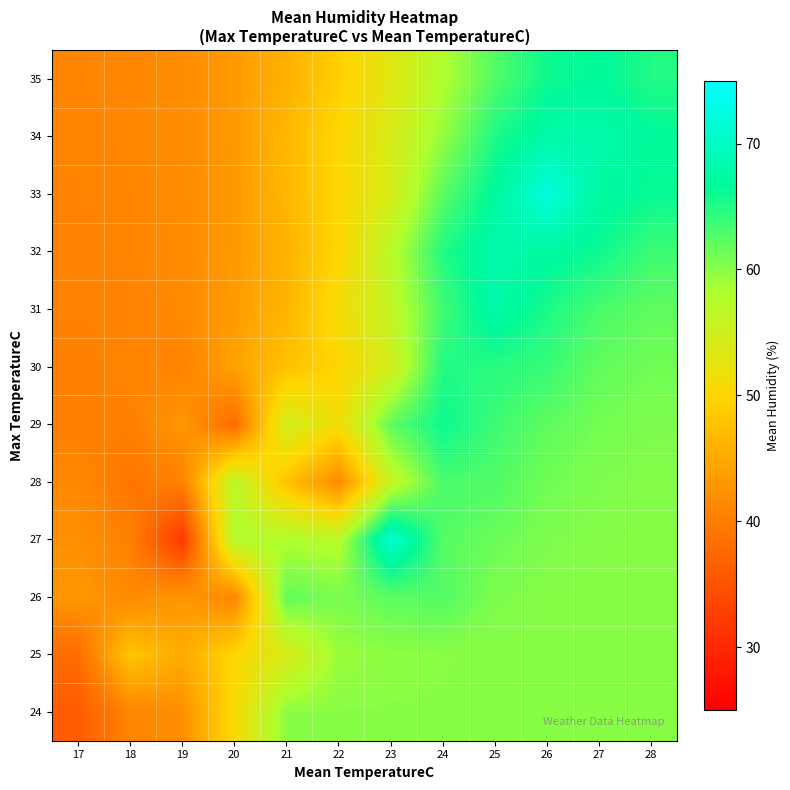

Reading left to right, list all the values displayed in this chart.

24: 17=36.0	18=41.0	19=42.0	20=50.7	21=60.0	22=60.0	23=60.0	24=60.0	25=60.0	26=60.0	27=60.0	28=60.0
25: 17=38.0	18=48.0	19=45.1	20=50.0	21=53.9	22=59.2	23=59.8	24=59.9	25=60.0	26=60.0	27=60.0	28=60.0
26: 17=43.0	18=41.5	19=43.0	20=41.0	21=62.0	22=60.7	23=62.1	24=62.6	25=60.6	26=60.2	27=60.0	28=60.0
27: 17=42.3	18=40.4	19=32.0	20=57.8	21=58.0	22=57.4	23=71.0	24=62.5	25=61.5	26=60.6	27=60.2	28=60.1
28: 17=41.3	18=39.3	19=40.5	20=57.0	21=47.8	22=41.5	23=56.0	24=63.2	25=62.7	26=61.2	27=60.5	28=60.3
29: 17=40.3	18=40.4	19=43.0	20=38.0	21=55.0	22=51.2	23=62.0	24=66.0	25=63.6	26=62.0	27=61.0	28=60.6
30: 17=40.3	18=41.0	19=40.6	20=44.2	21=47.7	22=50.0	23=54.7	24=65.0	25=64.7	26=63.9	27=61.9	28=61.2
31: 17=40.7	18=40.6	19=41.6	20=43.5	21=46.3	22=51.0	23=56.3	24=63.5	25=68.0	26=65.3	27=63.0	28=62.0
32: 17=40.7	18=40.9	19=41.7	20=43.3	21=46.0	22=49.9	23=57.2	24=65.0	25=68.0	26=67.2	27=65.9	28=63.7
33: 17=40.8	18=41.0	19=41.7	20=43.2	21=46.5	22=49.9	23=54.4	24=62.3	25=67.0	26=72.0	27=67.4	28=66.2
34: 17=40.9	18=41.1	19=41.7	20=43.3	21=46.6	22=50.0	23=54.2	24=59.5	25=65.2	26=67.9	27=68.0	28=66.6
35: 17=41.0	18=41.2	19=41.8	20=43.4	21=45.8	22=49.1	23=53.2	24=58.0	25=62.6	26=65.9	27=66.7	28=65.0